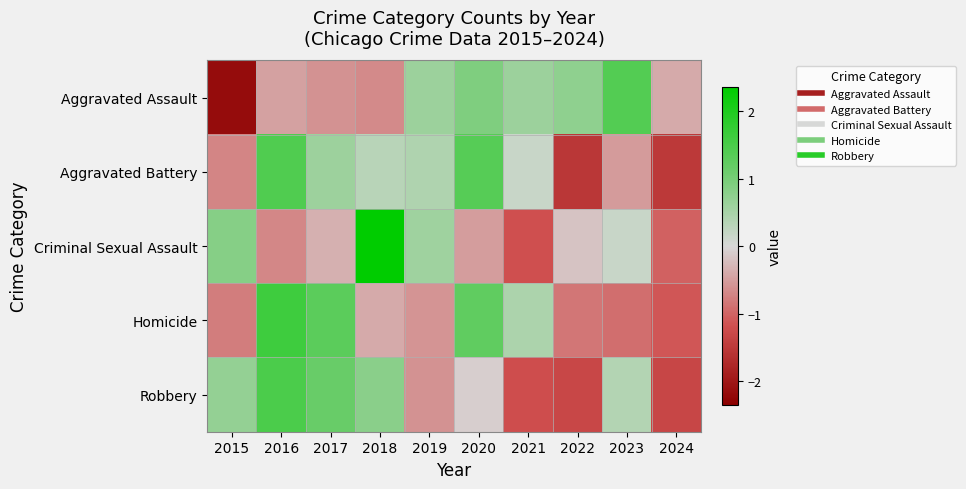

Reading left to right, what are all the values shown in this chart?

Aggravated Assault: 2015=-2.2	2016=-0.5	2017=-0.6	2018=-0.7	2019=0.6	2020=0.9	2021=0.6	2022=0.7	2023=1.4	2024=-0.4
Aggravated Battery: 2015=-0.7	2016=1.4	2017=0.6	2018=0.3	2019=0.4	2020=1.4	2021=0.2	2022=-1.5	2023=-0.5	2024=-1.5
Criminal Sexual Assault: 2015=0.8	2016=-0.7	2017=-0.3	2018=2.4	2019=0.6	2020=-0.5	2021=-1.2	2022=-0.2	2023=0.2	2024=-1.0
Homicide: 2015=-0.8	2016=1.6	2017=1.3	2018=-0.4	2019=-0.6	2020=1.2	2021=0.5	2022=-0.8	2023=-0.9	2024=-1.1
Robbery: 2015=0.7	2016=1.5	2017=1.1	2018=0.8	2019=-0.6	2020=-0.1	2021=-1.2	2022=-1.3	2023=0.4	2024=-1.3